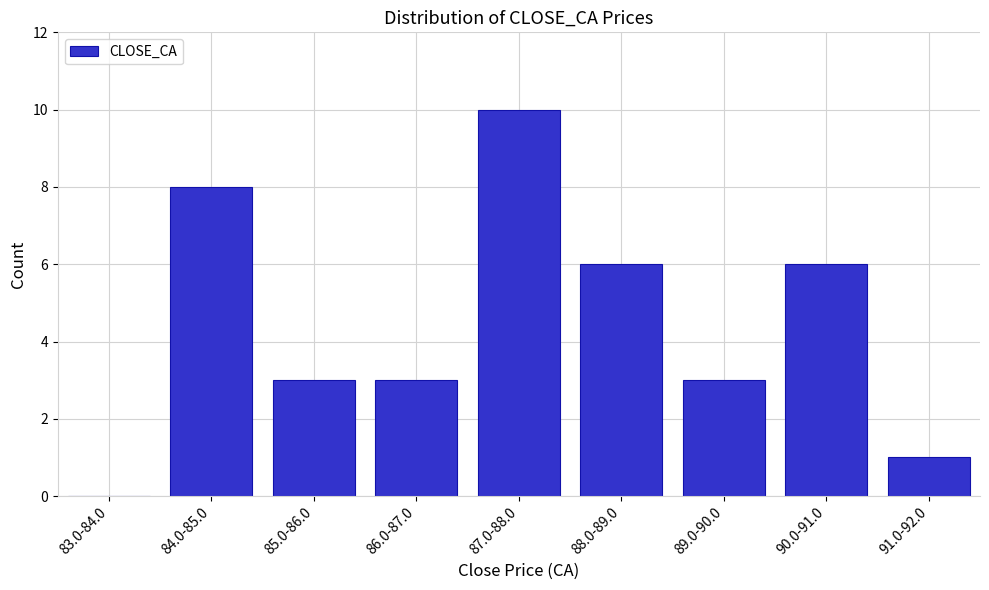

Reading right to left, what are all the values shown in this chart?

91.0-92.0=1	90.0-91.0=6	89.0-90.0=3	88.0-89.0=6	87.0-88.0=10	86.0-87.0=3	85.0-86.0=3	84.0-85.0=8	83.0-84.0=0